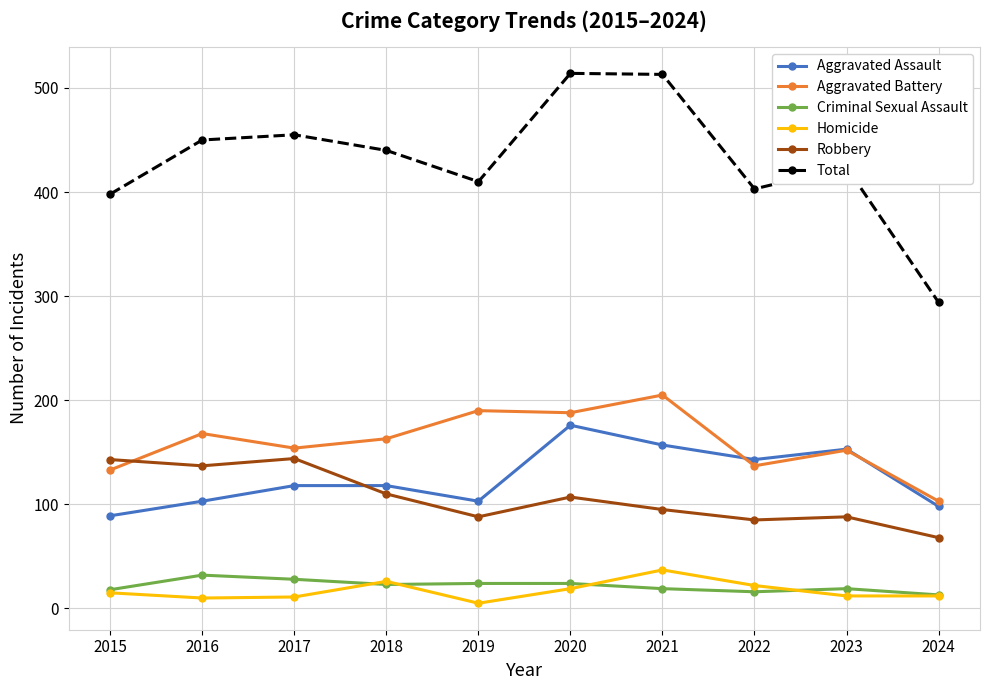

True or false: Total has more than 2 interior local peaks.

True